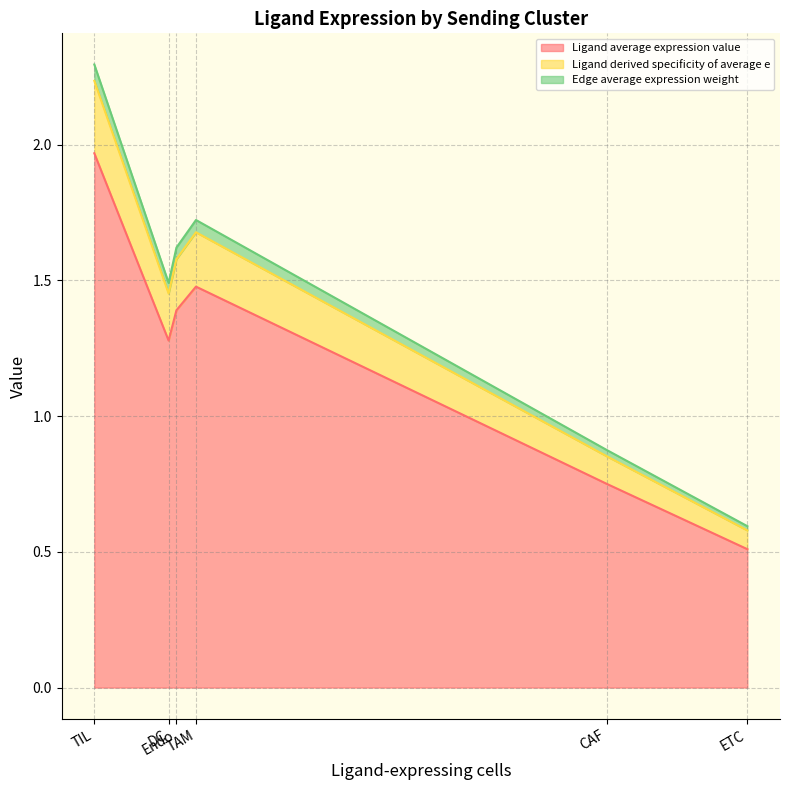

Count the number of data series in this chart.

3